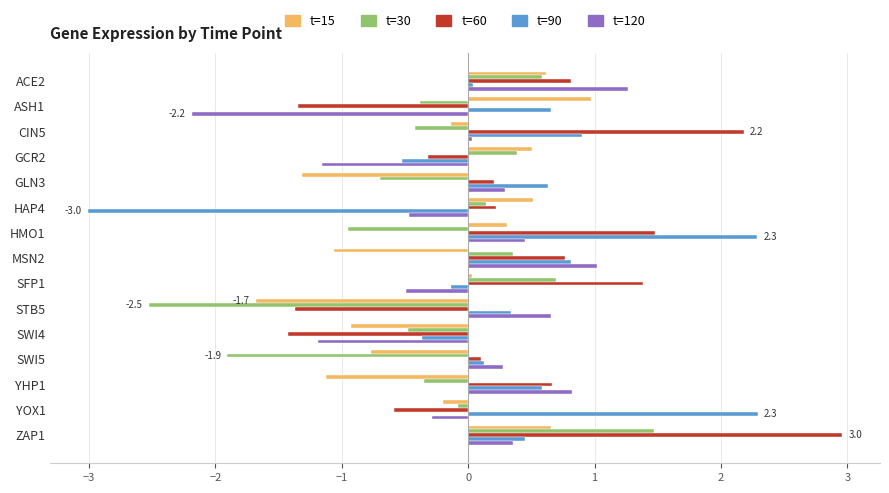

What is the spread (max minus min) of values at GLN3?

1.9